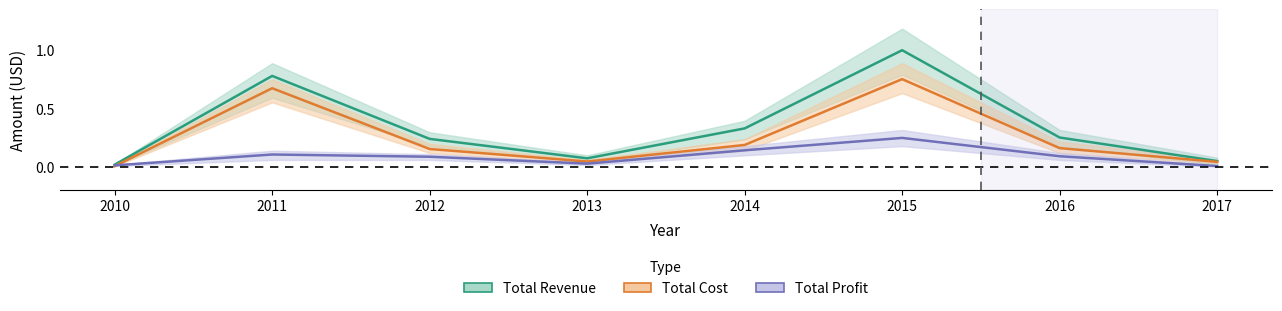

In Total Revenue, how many points are lower than both neighbors (excluding endpoints)?

1